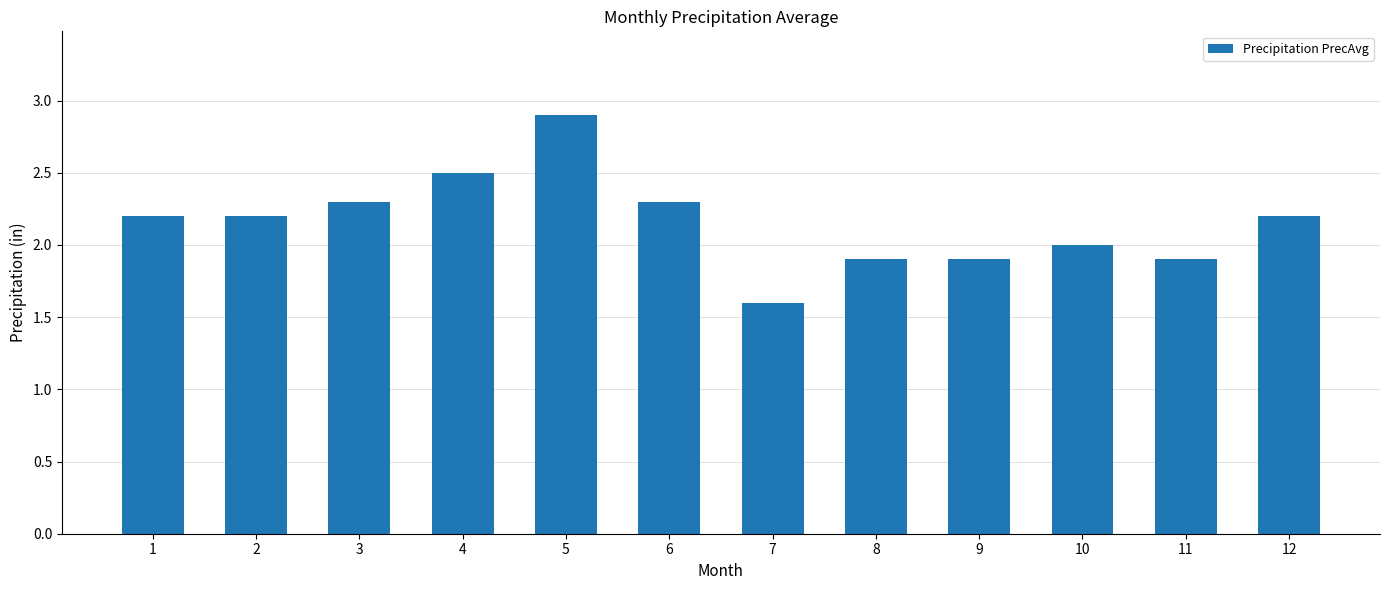

The chart shows a value of 0.5 at 6. True or false?

False